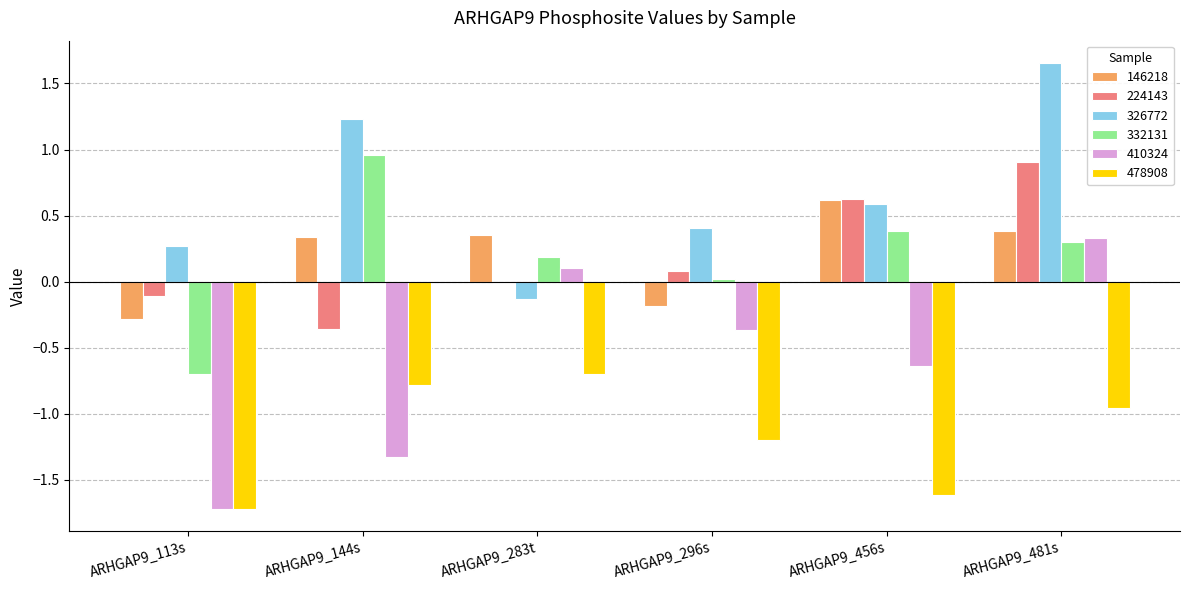

Where is 146218 nearest to the value 0?

ARHGAP9_296s